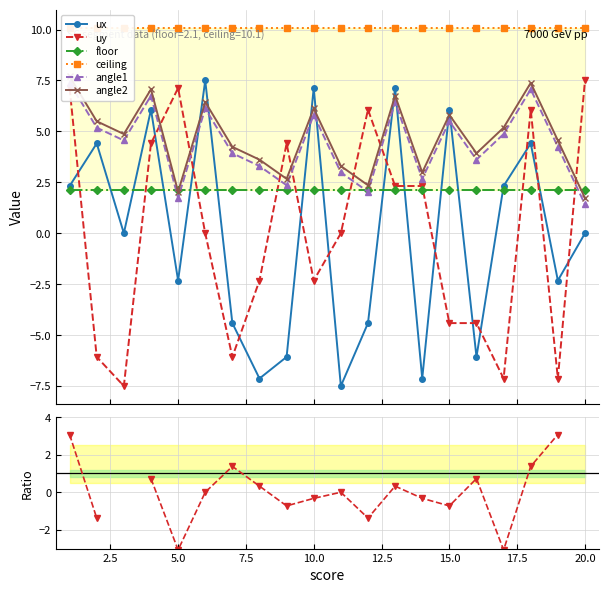

What are all the series names shown in the legend?

ux, uy, floor, ceiling, angle1, angle2